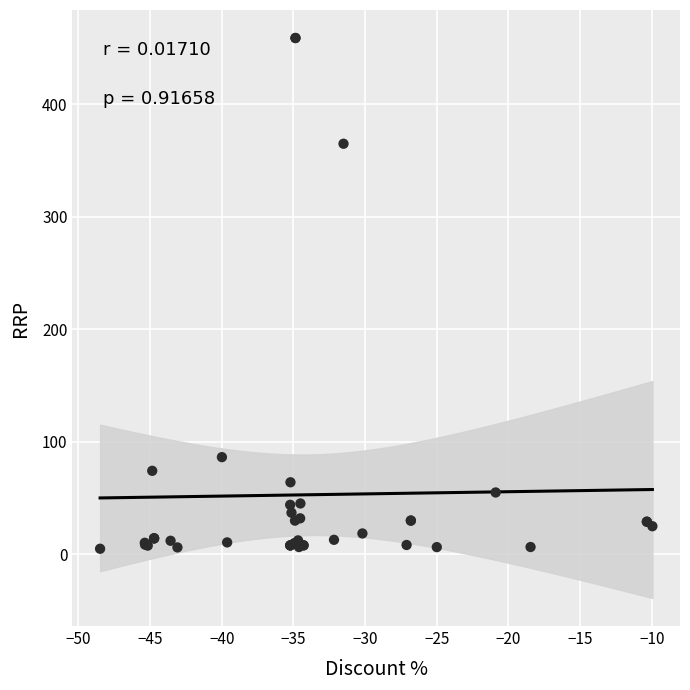

What Y value in the scatter plot is closest to 231?

365.0